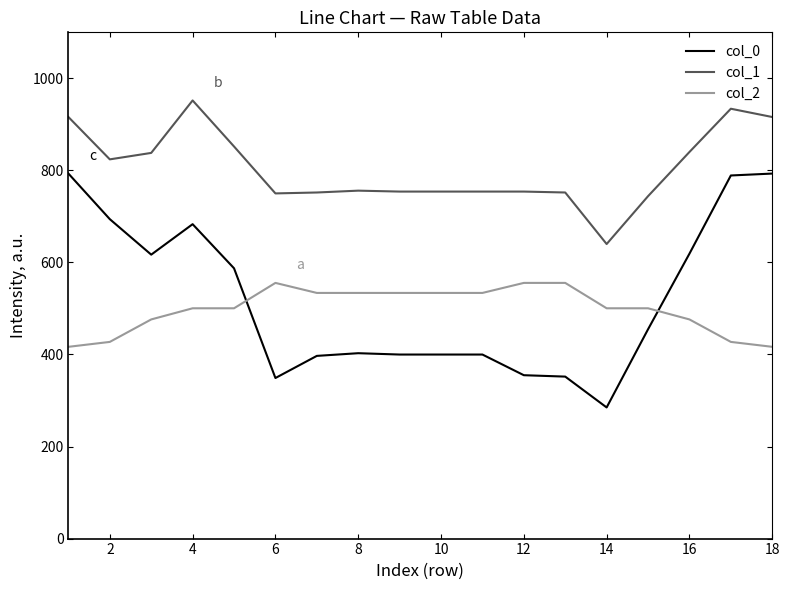

Count the number of data series in this chart.

3